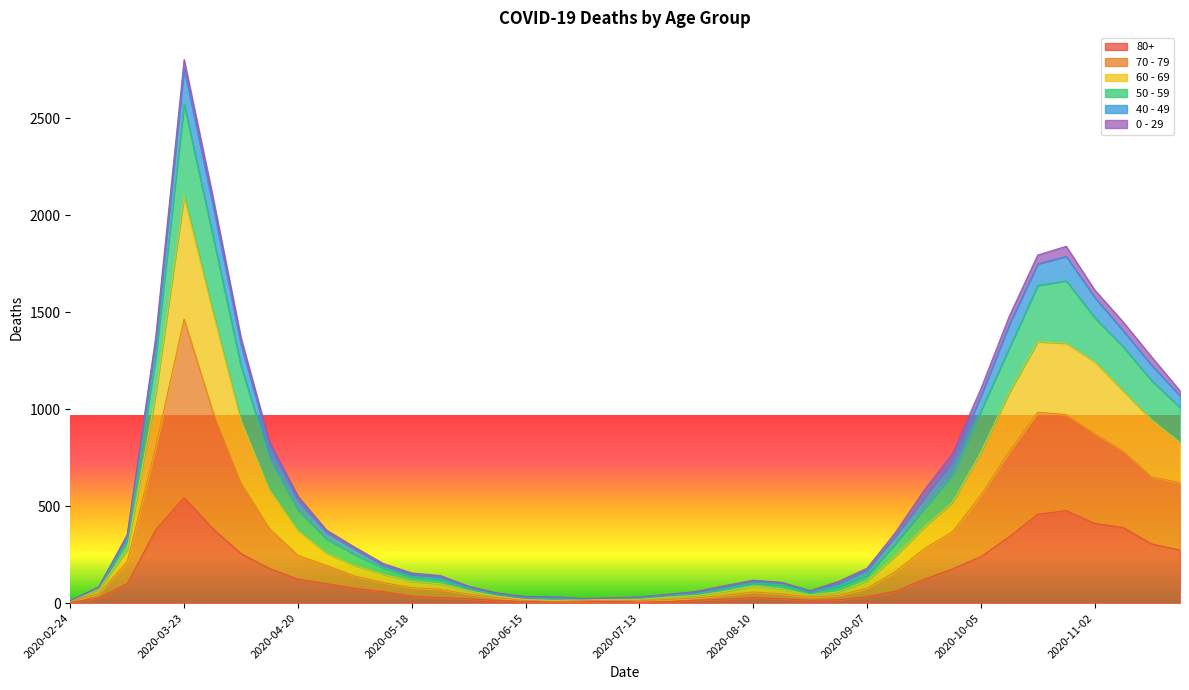

What is the average value of the 80+ series?

144